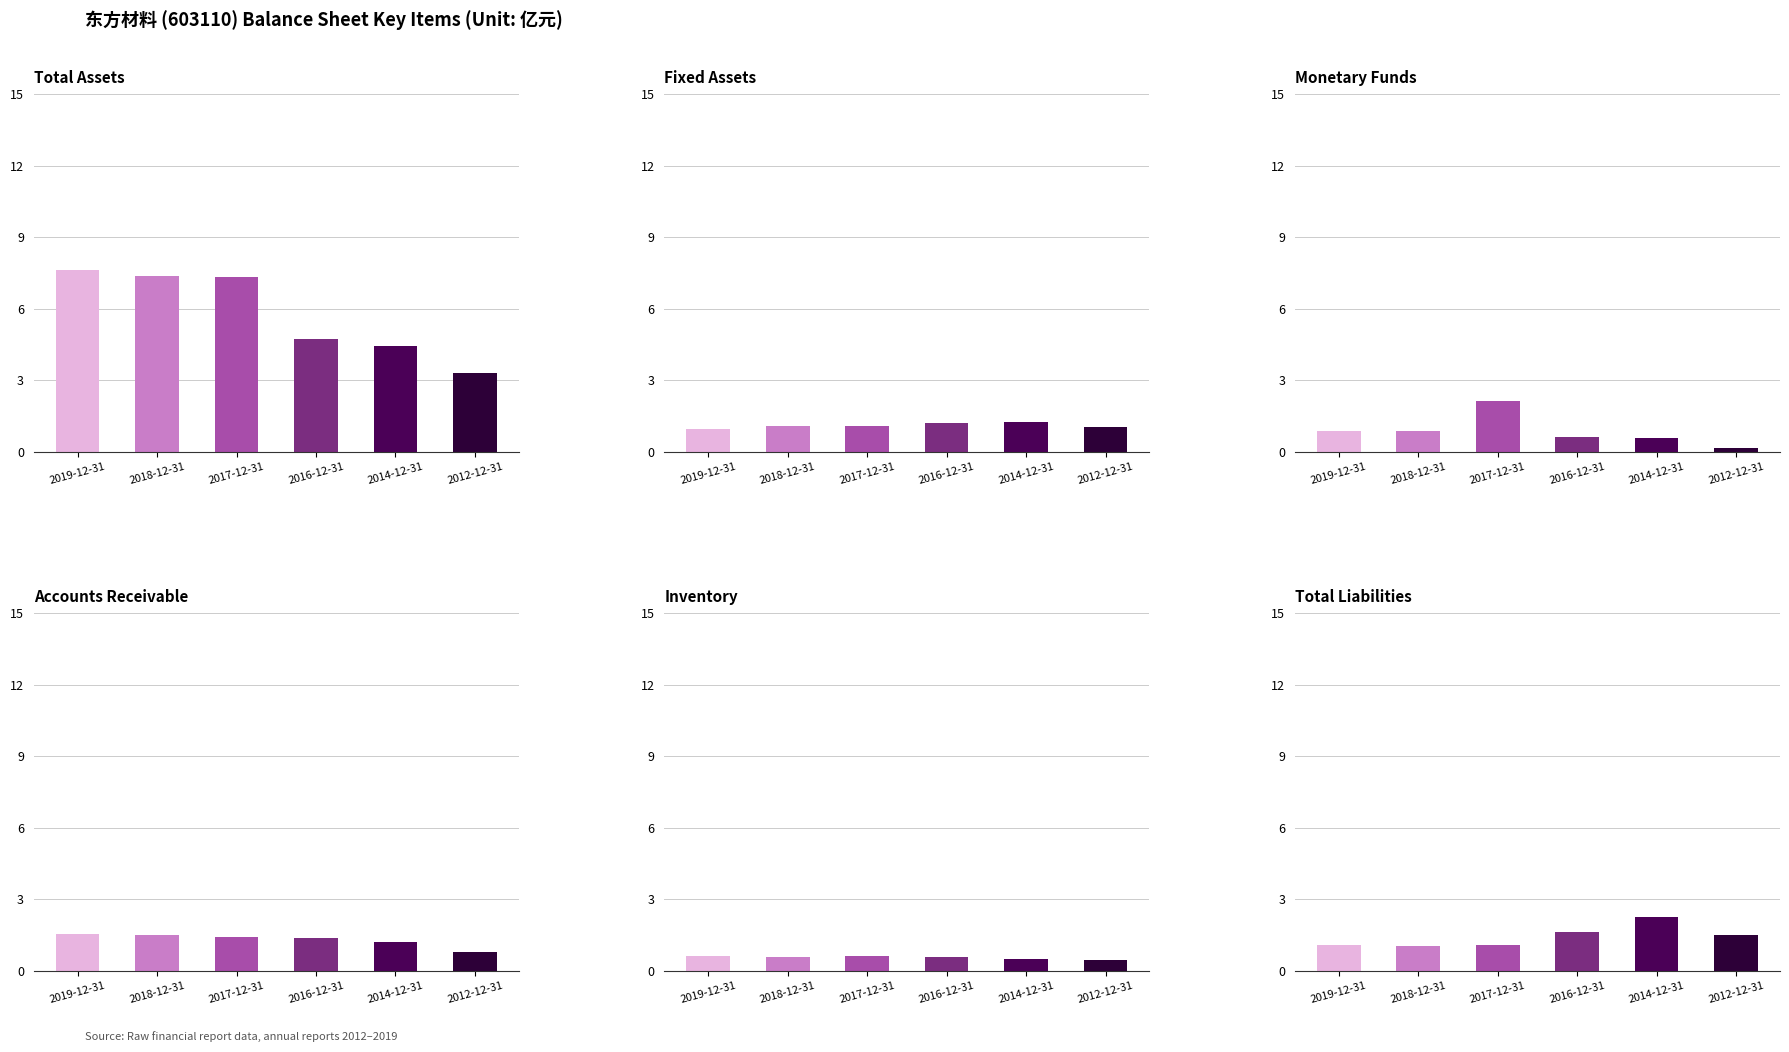

Which series has the widest spread of values?

TOTAL_ASSETS